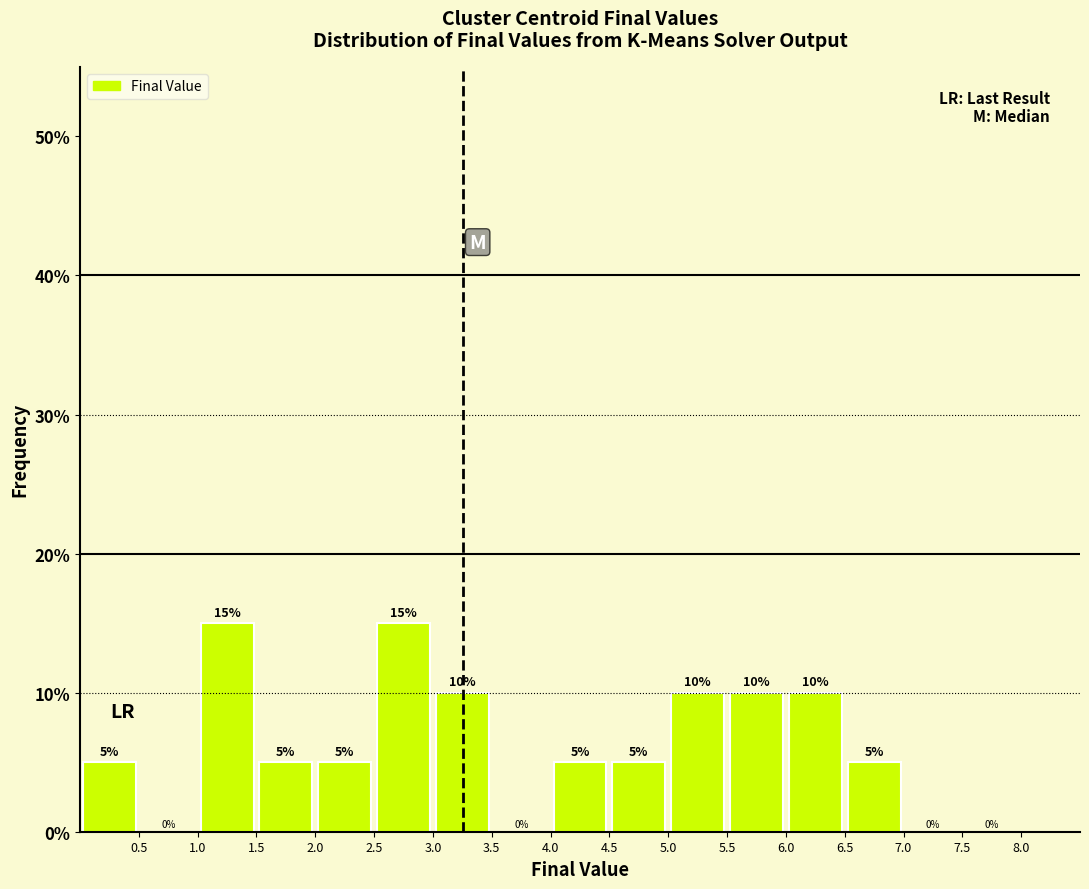

Reading left to right, list every bar in this chart as the range it spans on the x-axis followed by its height.

0.0 to 0.5: 5
0.5 to 1.0: 0
1.0 to 1.5: 15
1.5 to 2.0: 5
2.0 to 2.5: 5
2.5 to 3.0: 15
3.0 to 3.5: 10
3.5 to 4.0: 0
4.0 to 4.5: 5
4.5 to 5.0: 5
5.0 to 5.5: 10
5.5 to 6.0: 10
6.0 to 6.5: 10
6.5 to 7.0: 5
7.0 to 7.5: 0
7.5 to 8.0: 0